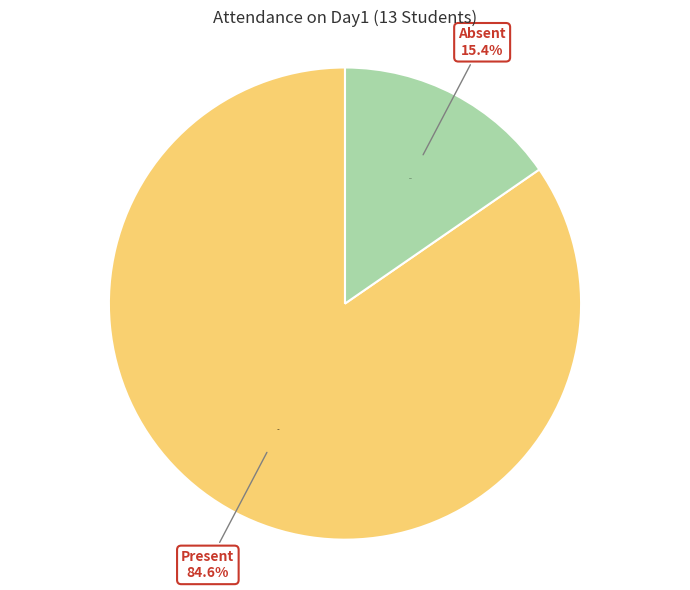

What percentage is the Absent slice, to the nearest percent?

15%